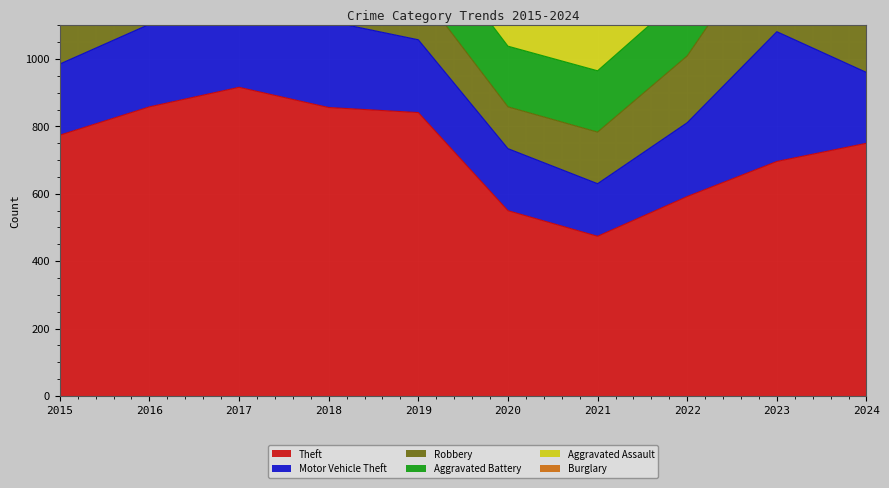

What is the minimum value for Motor Vehicle Theft?

156